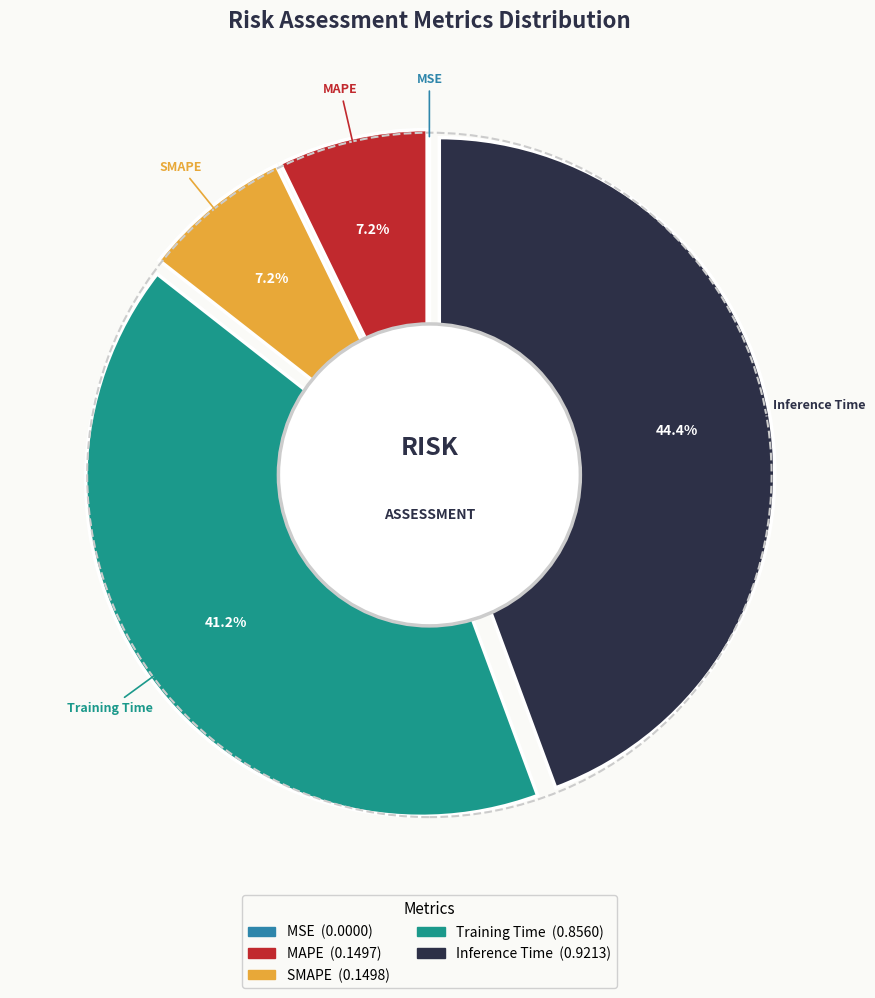

Which category has the smallest portion of the pie?

MSE